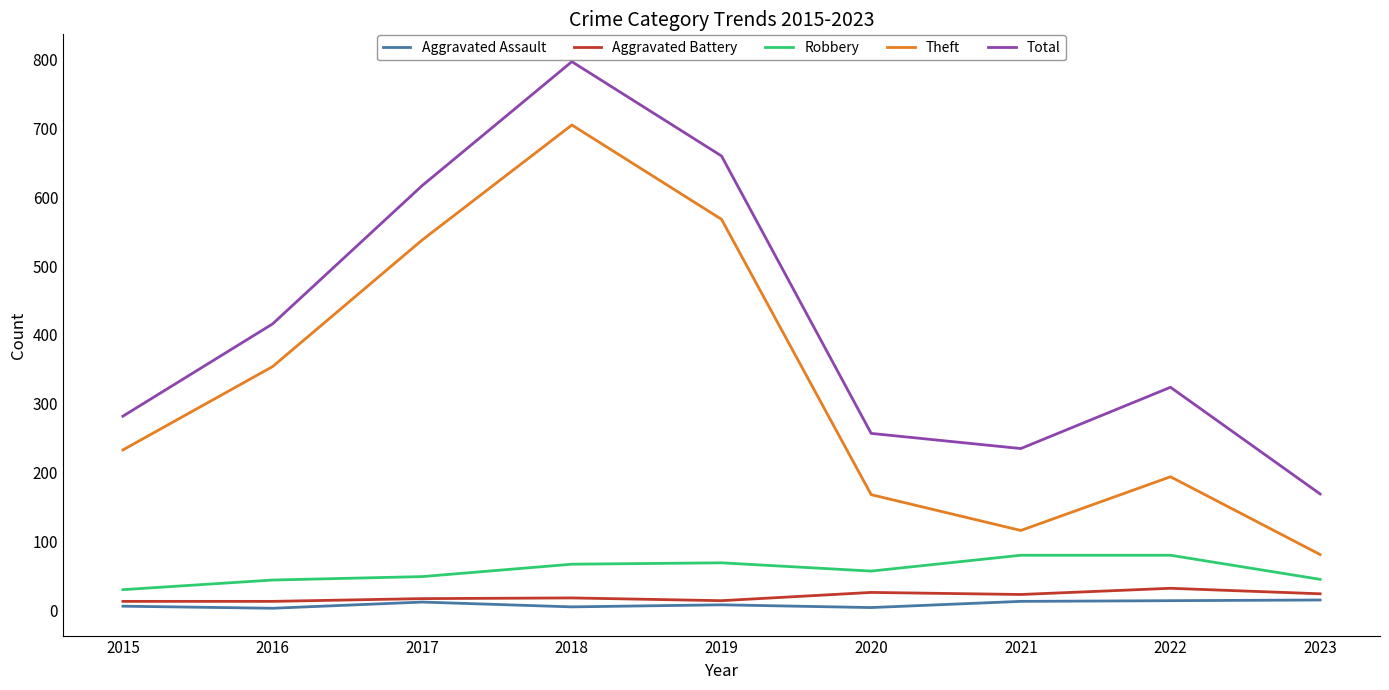

Does the chart display data point markers on the line(s)?

No